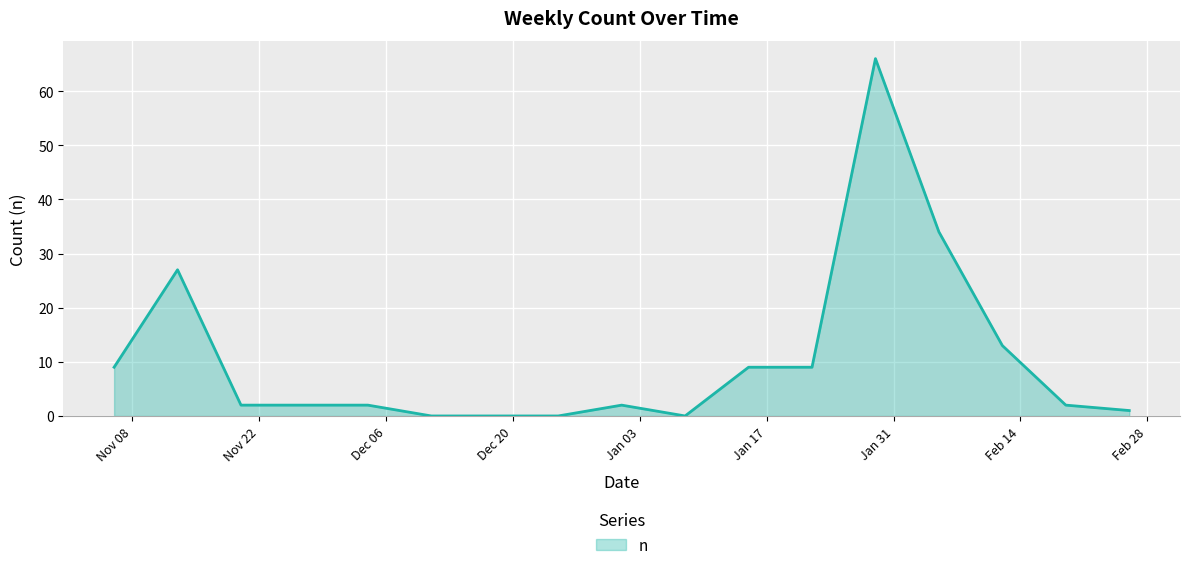

What is the greatest value displayed?

66